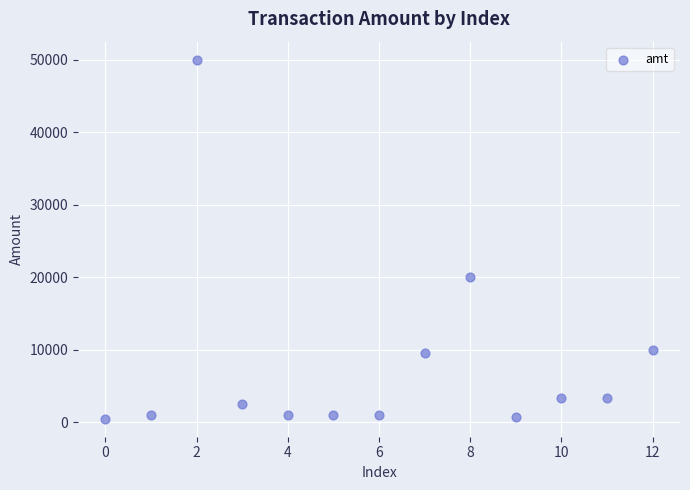

What is the range of Y values (max minus min)?

49499.0